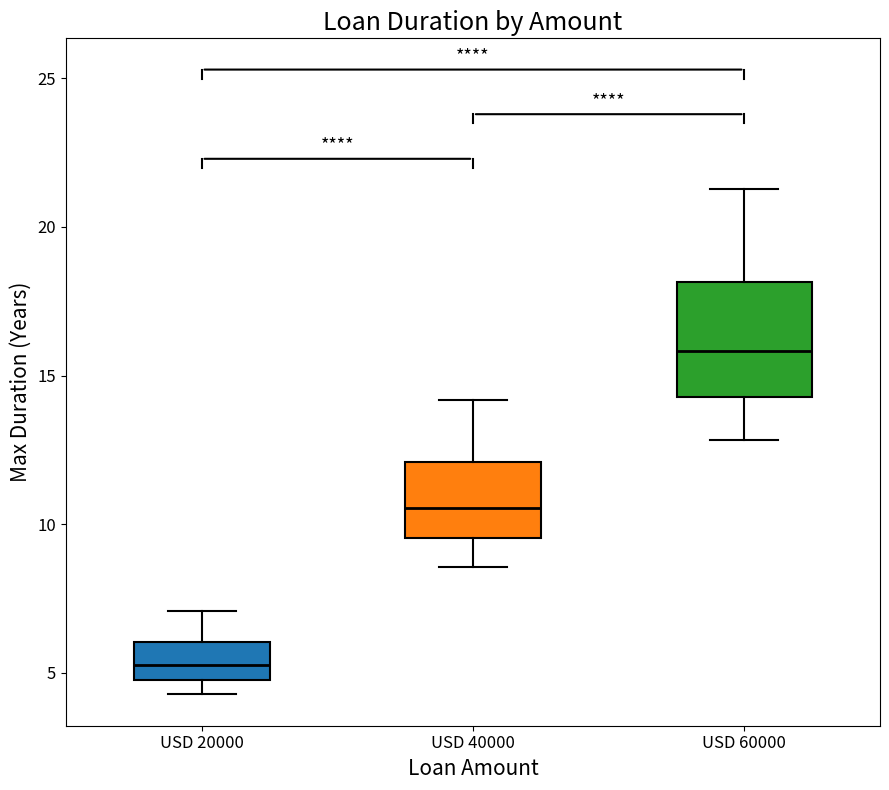

Which box's median line is the lowest?

USD 20000